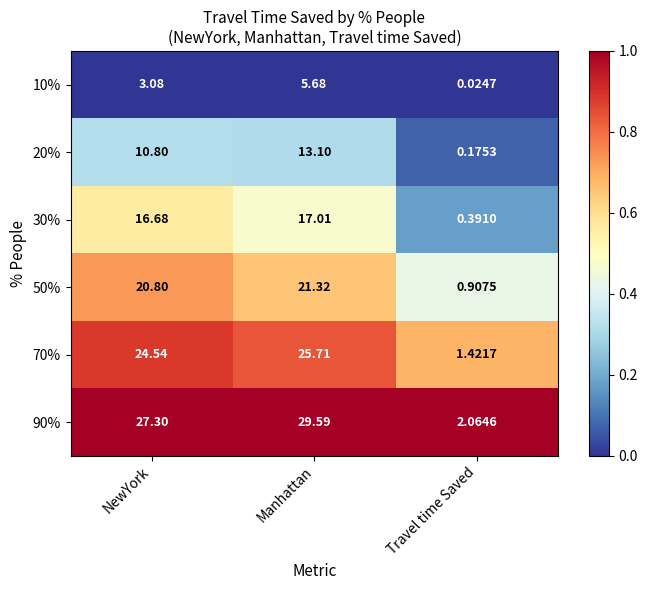

Which category has the highest value in the 20% series?

Manhattan